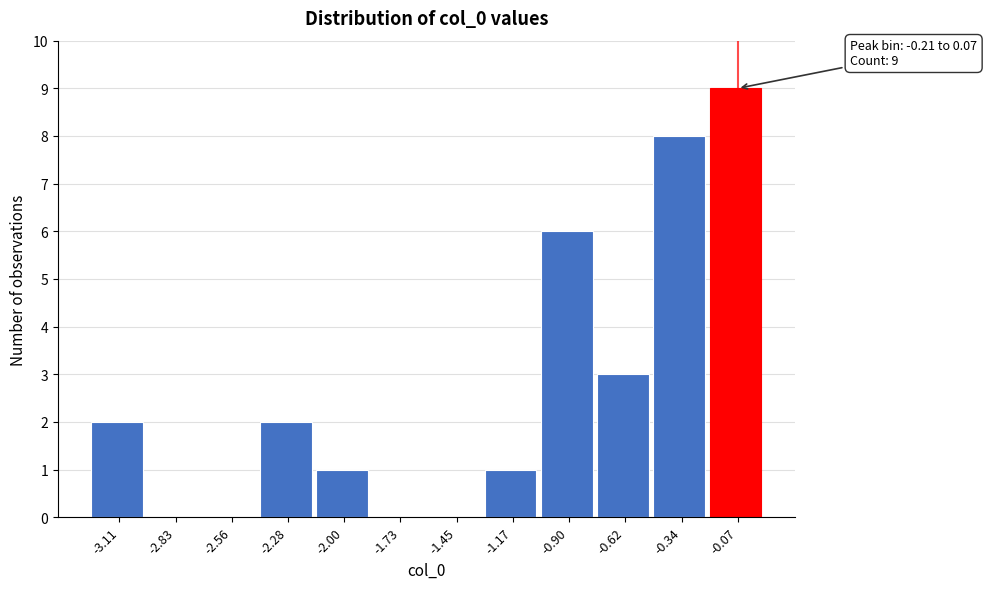

Over which range of the x-axis is the bar tallest?

-0.20 to 0.05